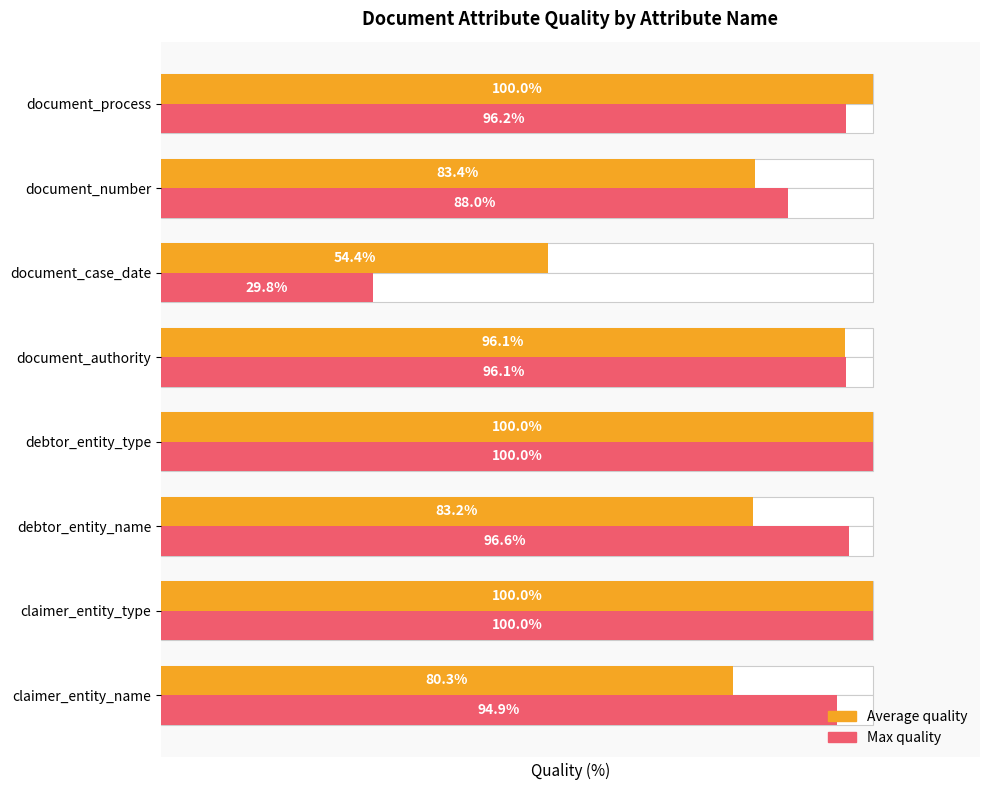

Rank the series by their average value, from highest to lowest.

Max quality, Average quality